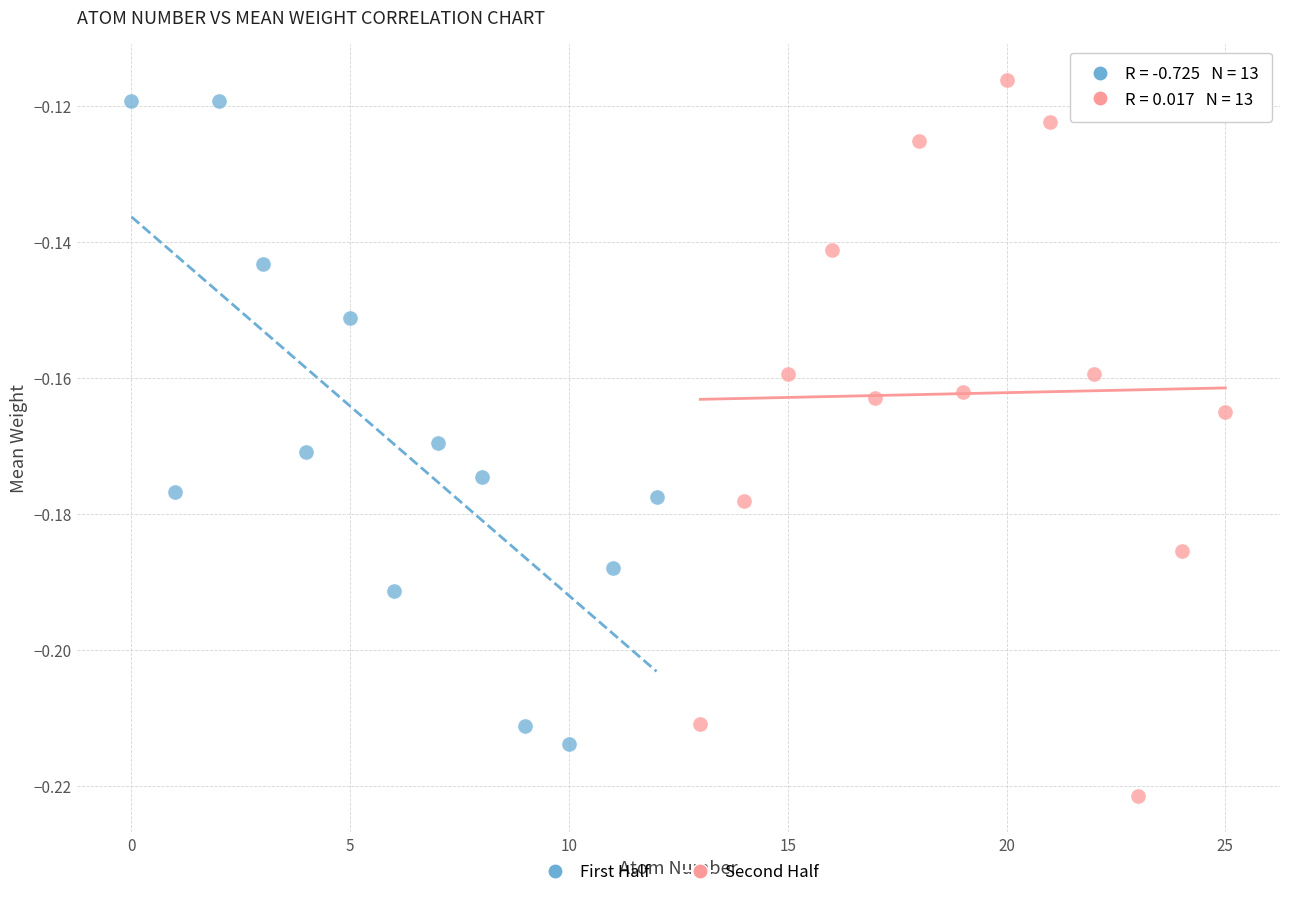

What are all the series names shown in the legend?

First Half, Second Half